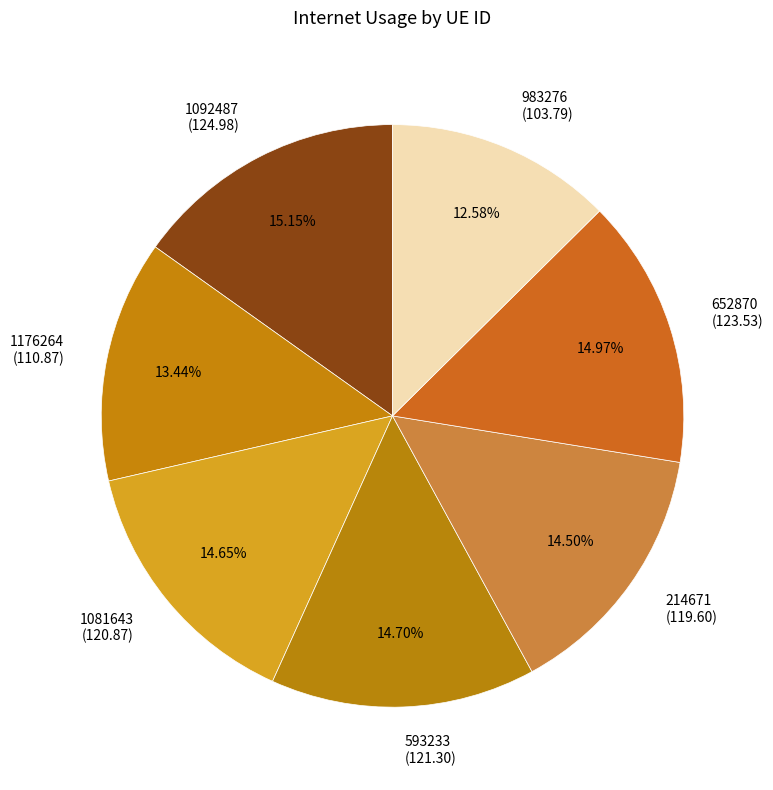

What percentage is the 1092487 slice, to the nearest percent?

15%